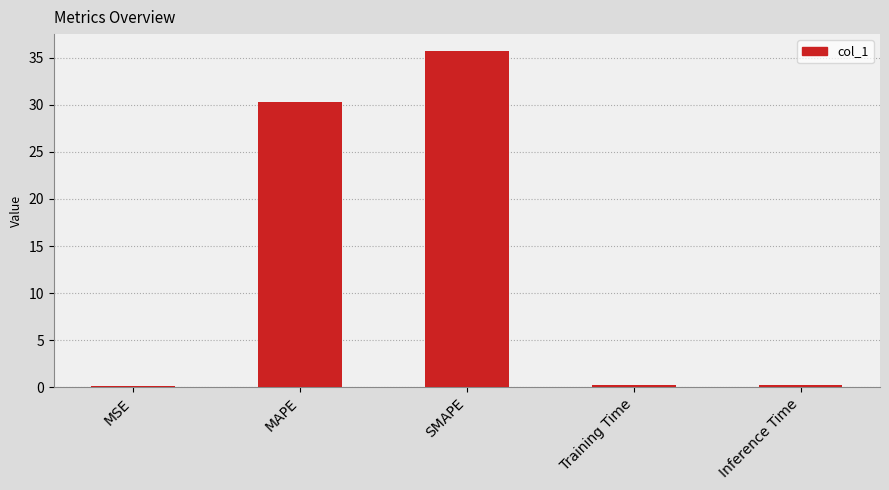

Which has a higher value, Inference Time or MAPE?

MAPE